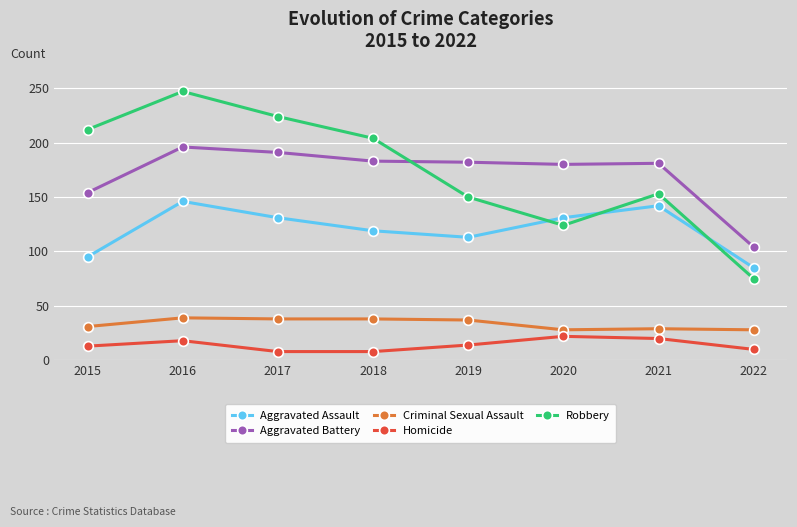

True or false: Robbery has more than 0 points higher than both neighbors.

True